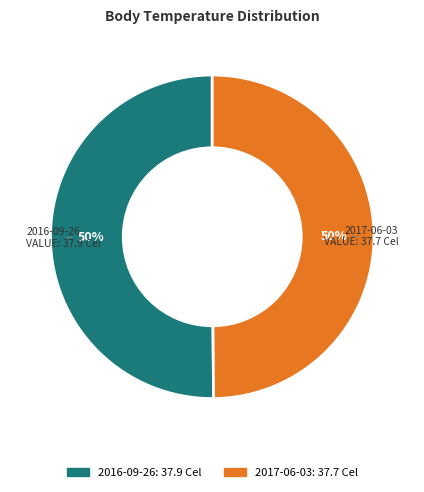

To the nearest percent, what is the average slice percentage?

50%